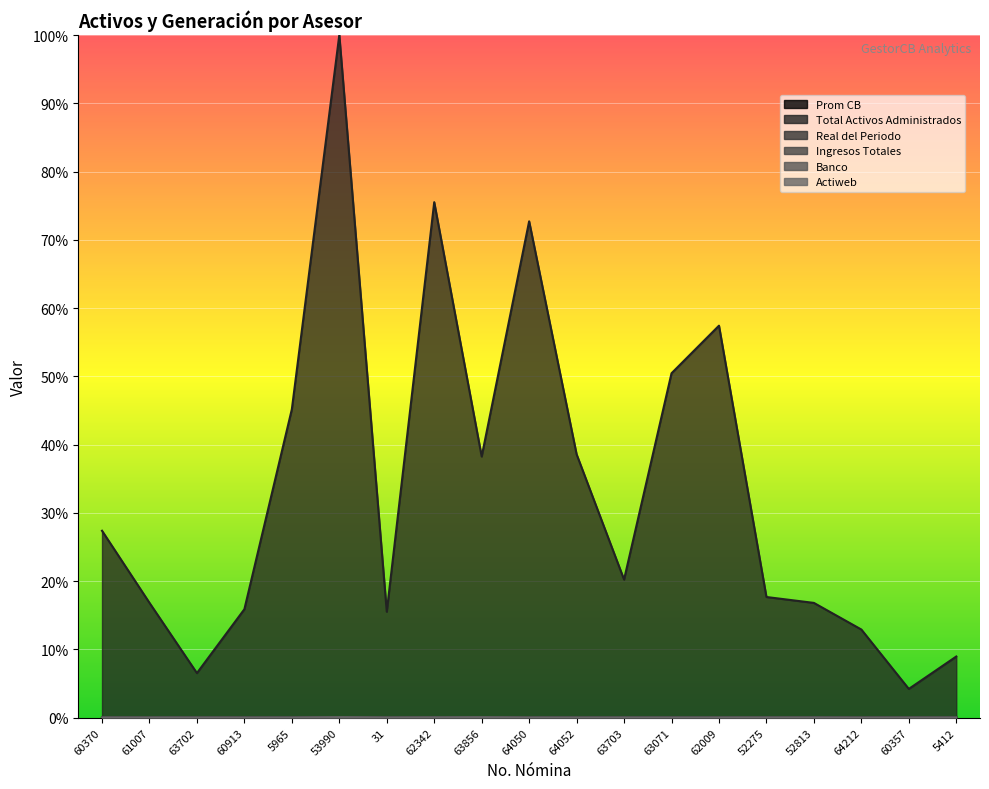

Reading left to right, what are all the values shown in this chart?

Prom CB: 60370=0.0	61007=0.0	63702=0.0	60913=0.0	5965=0.0	53990=0.0	31=0.0	62342=0.0	63856=0.0	64050=0.0	64052=0.0	63703=0.0	63071=0.0	62009=0.0	52275=0.0	52813=0.0	64212=0.0	60357=0.0	5412=0.0
Total Activos Administrados: 60370=0.3	61007=0.2	63702=0.1	60913=0.2	5965=0.5	53990=1.0	31=0.2	62342=0.8	63856=0.4	64050=0.7	64052=0.4	63703=0.2	63071=0.5	62009=0.6	52275=0.2	52813=0.2	64212=0.1	60357=0.0	5412=0.1
Real del Periodo: 60370=0.0	61007=0.0	63702=0.0	60913=0.0	5965=0.0	53990=0.0	31=0.0	62342=0.0	63856=0.0	64050=0.0	64052=0.0	63703=0.0	63071=0.0	62009=0.0	52275=0.0	52813=0.0	64212=0.0	60357=0.0	5412=0.0
Ingresos Totales: 60370=0.0	61007=0.0	63702=0.0	60913=0.0	5965=0.0	53990=0.0	31=0.0	62342=0.0	63856=0.0	64050=0.0	64052=0.0	63703=0.0	63071=0.0	62009=0.0	52275=0.0	52813=0.0	64212=0.0	60357=0.0	5412=0.0
Banco: 60370=0.0	61007=0.0	63702=0.0	60913=0.0	5965=0.0	53990=0.0	31=0.0	62342=0.0	63856=0.0	64050=0.0	64052=0.0	63703=0.0	63071=0.0	62009=0.0	52275=0.0	52813=0.0	64212=0.0	60357=0.0	5412=0.0
Actiweb: 60370=0.0	61007=0.0	63702=0.0	60913=0.0	5965=0.0	53990=0.0	31=0.0	62342=0.0	63856=0.0	64050=0.0	64052=0.0	63703=0.0	63071=0.0	62009=0.0	52275=0.0	52813=0.0	64212=0.0	60357=0.0	5412=0.0